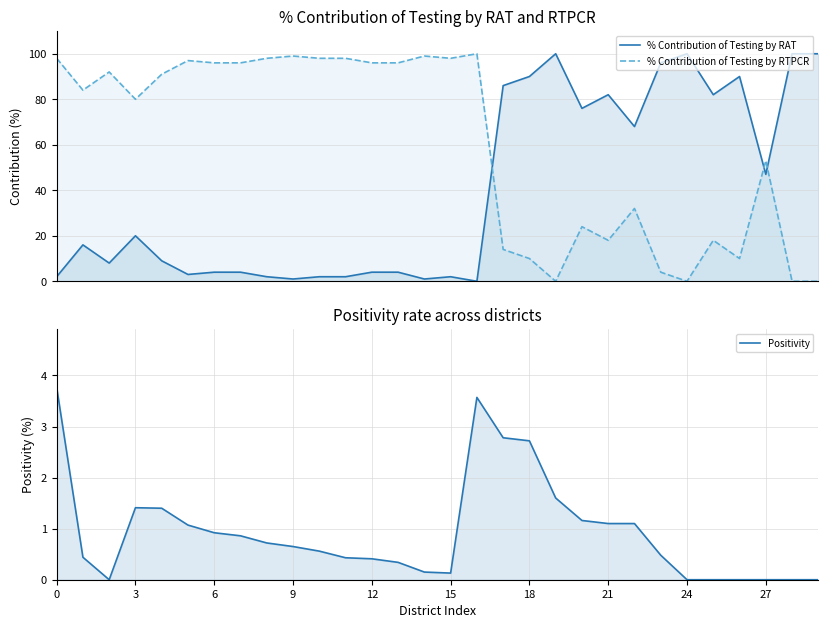

Is it true that % Contribution of Testing by RAT equals 2.5 at 12?

False